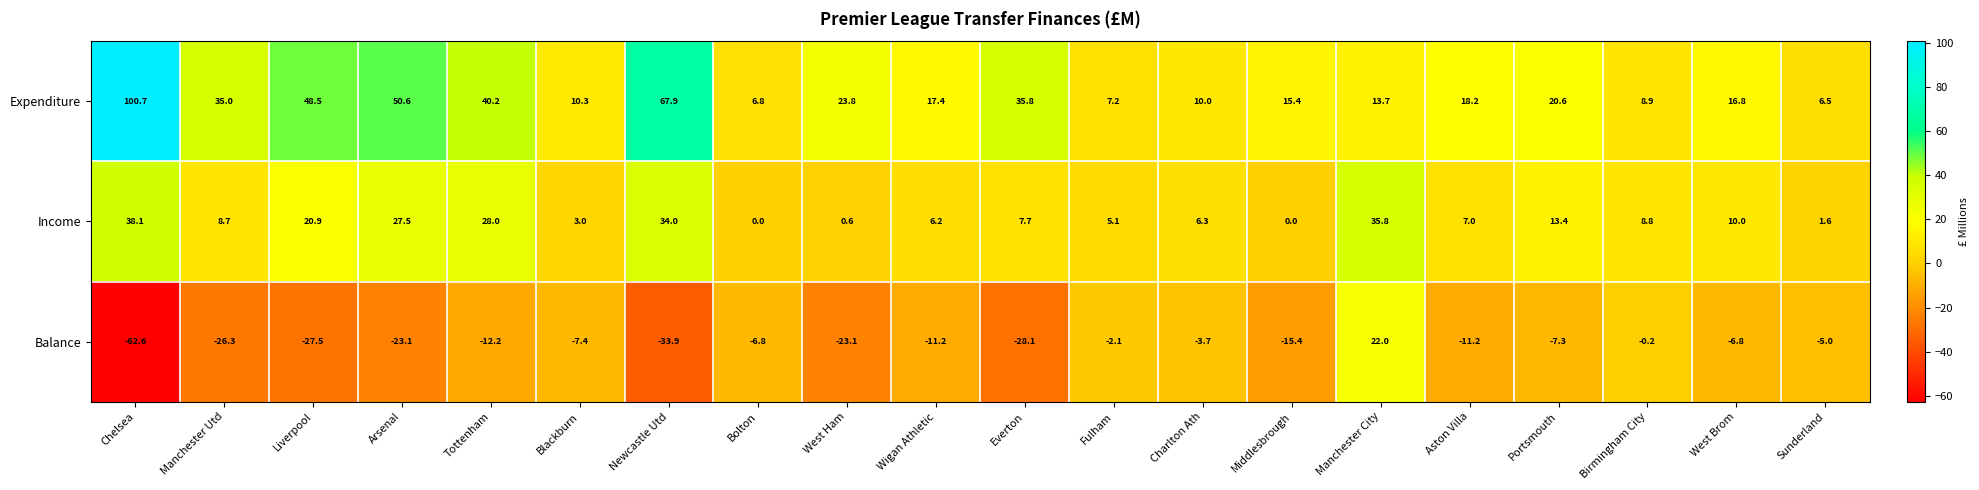

Rank the series by their maximum value, from lowest to highest.

Balance, Income, Expenditure